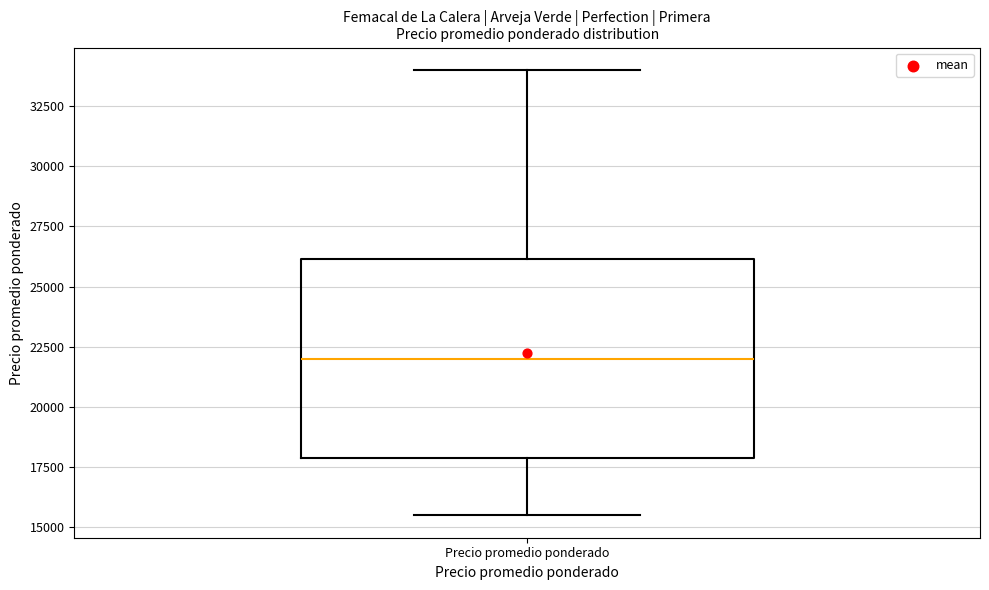

Transcribe this box plot: give where the median line is, the range the box spans, and where the two whiskers end, as read against the y-axis. The values are not printed on the chart, so give them approximately, as read against the axis.

median 22000, box 18000 to 26000, whiskers 15500 to 34000